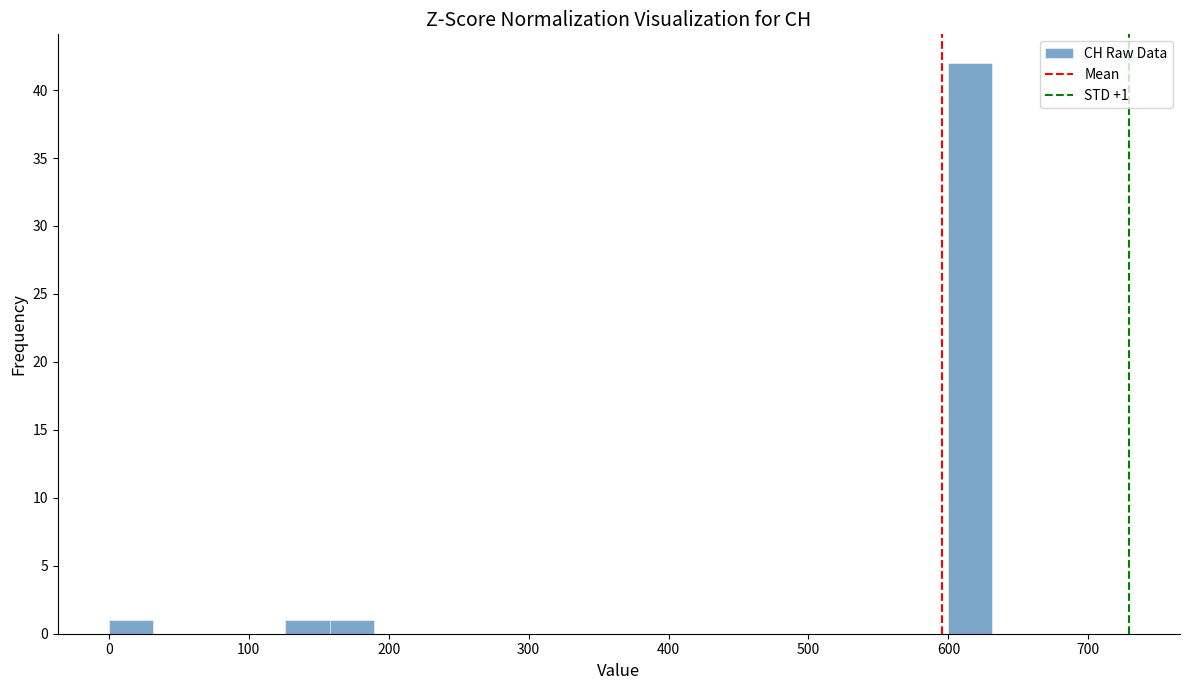

Read against the x-axis, roughly where is the centre of the tallest bar?

620